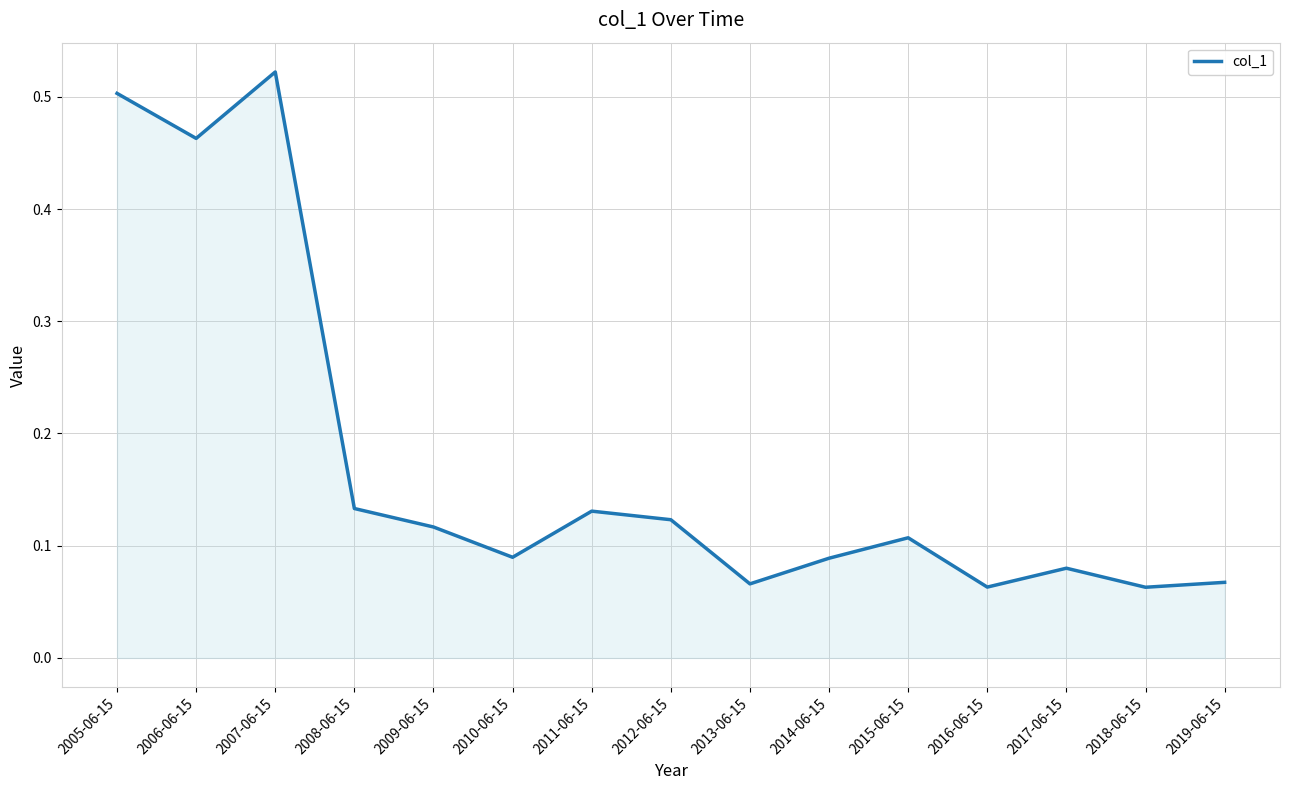

How many values are between 0 and 1?

15